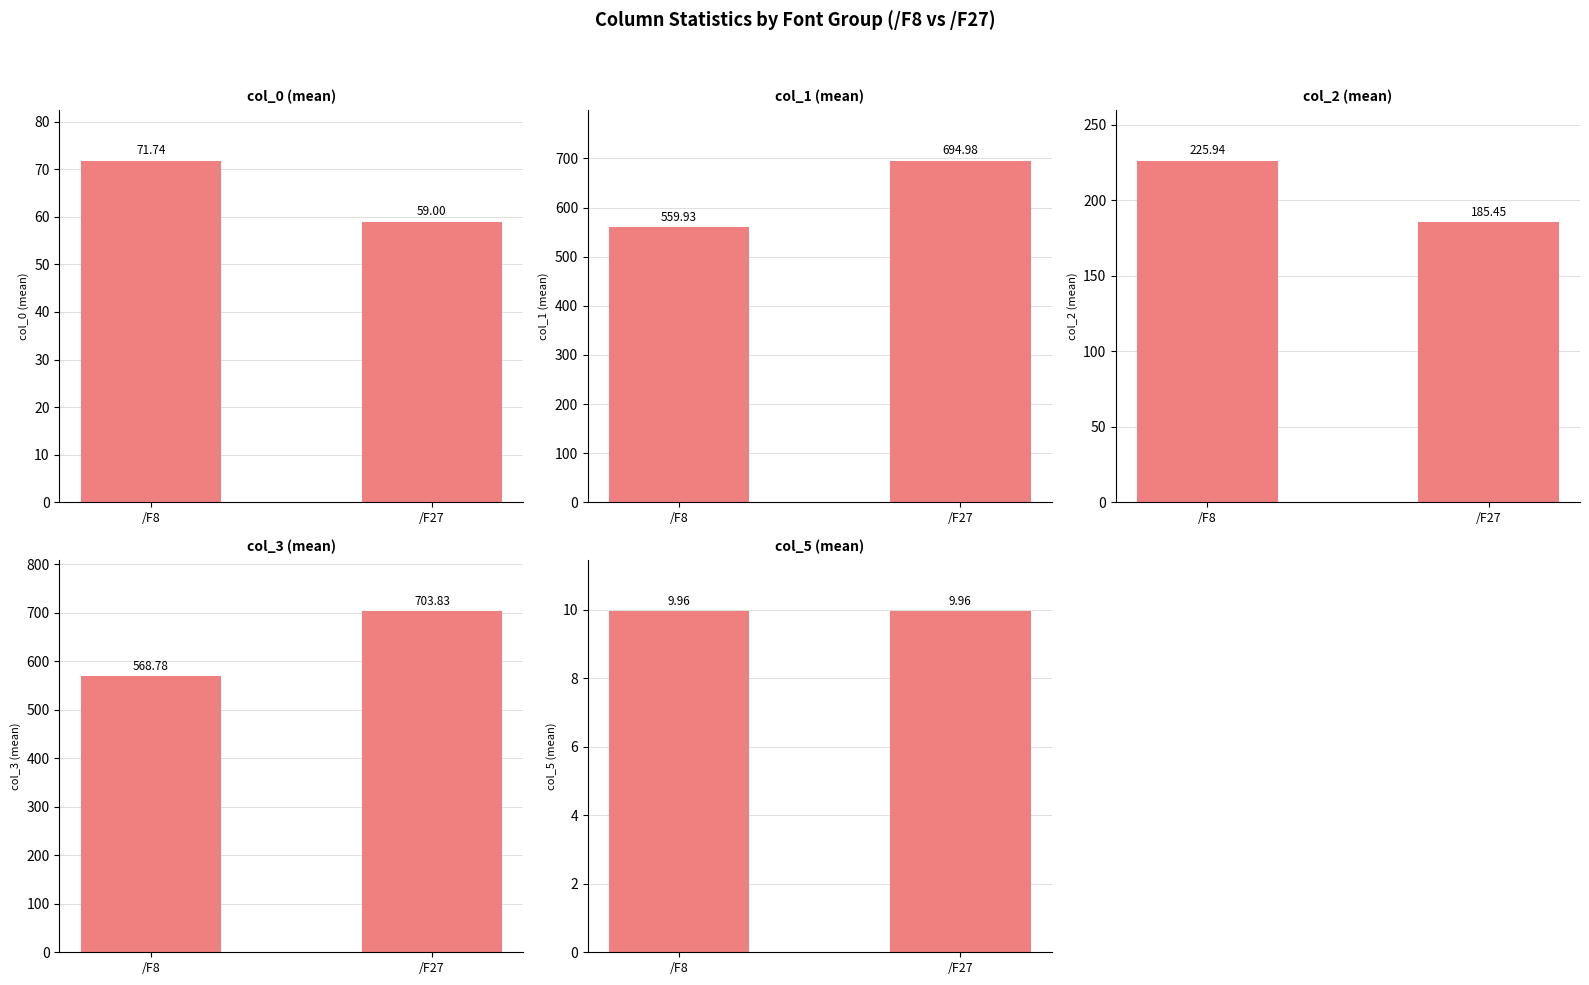

How many distinct data groups are displayed?

5